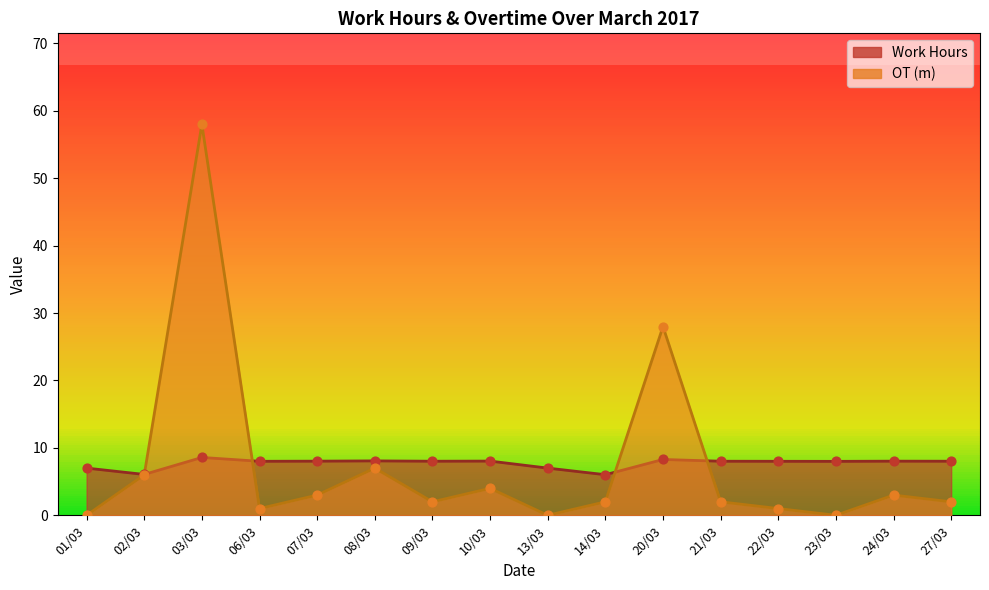

Which series has the largest total across all categories?

Work Hours